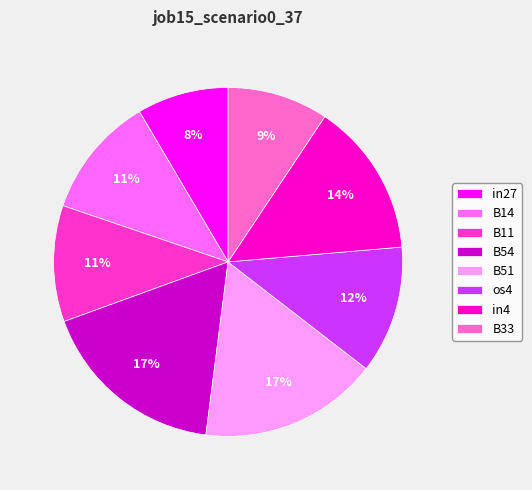

How many segments does this pie chart have?

8